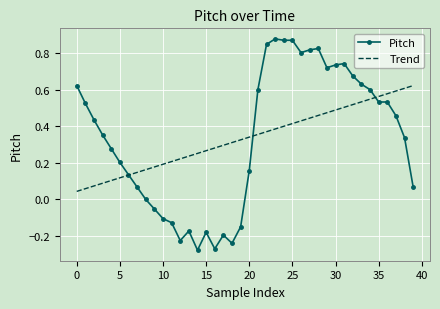

Which series has the largest range (max minus min)?

Pitch